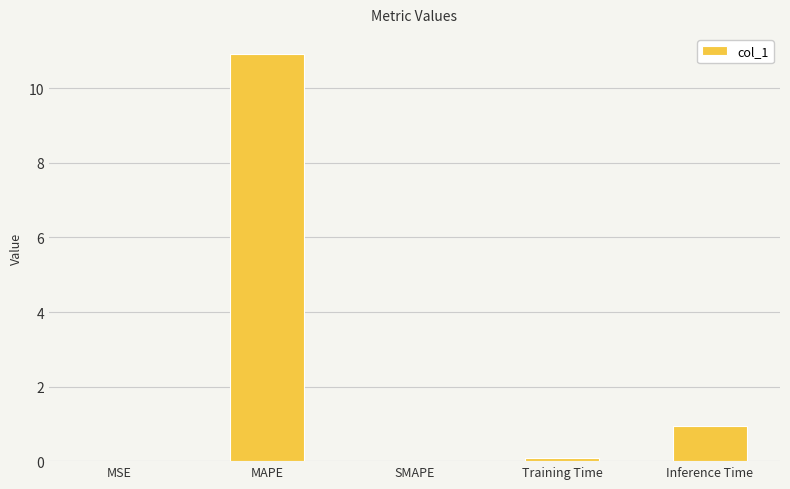

What is the sum of the values at SMAPE and Inference Time?

0.9